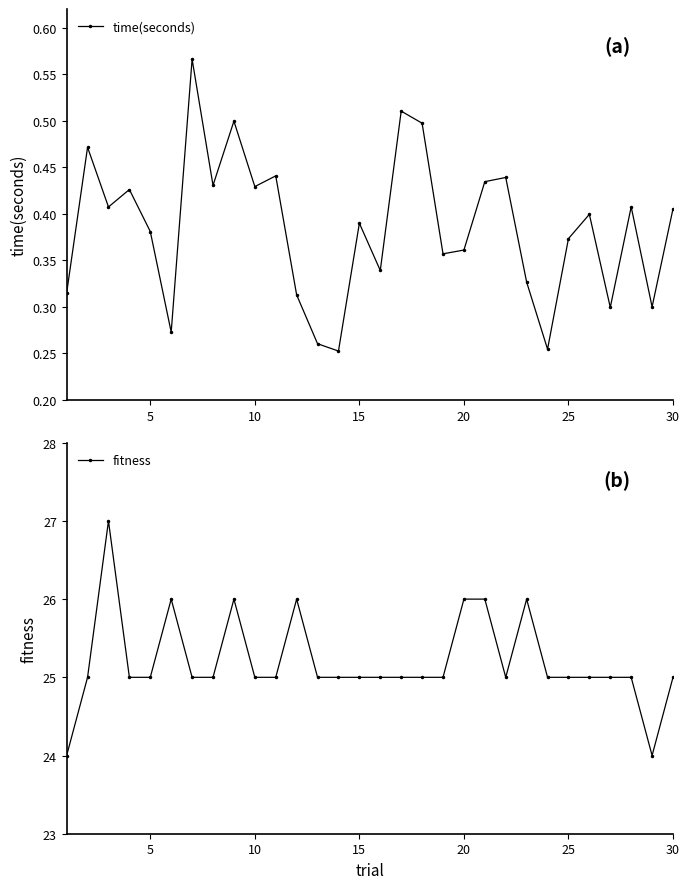

True or false: time(seconds) has more than 1 interior local peaks.

True